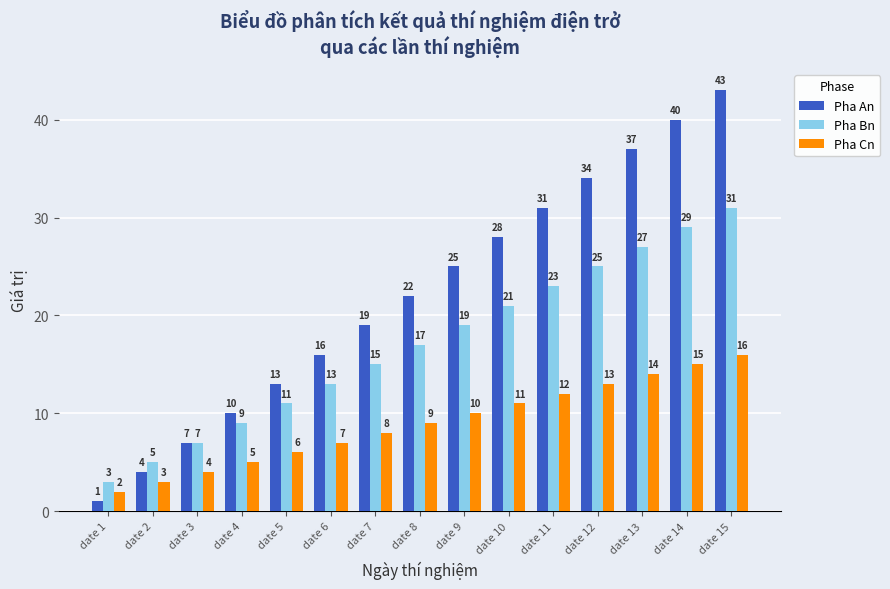

At how many categories does at least one series exceed 6?

13